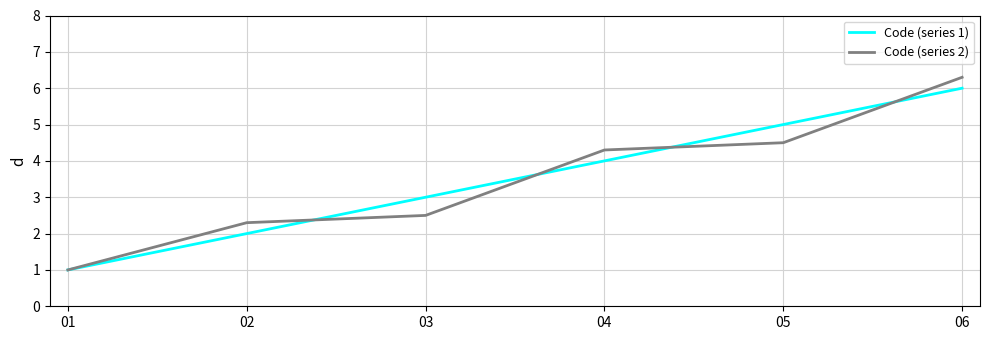

Which series ends up on top after the final intersection of Code (series 1) and Code (series 2)?

Code (series 2)